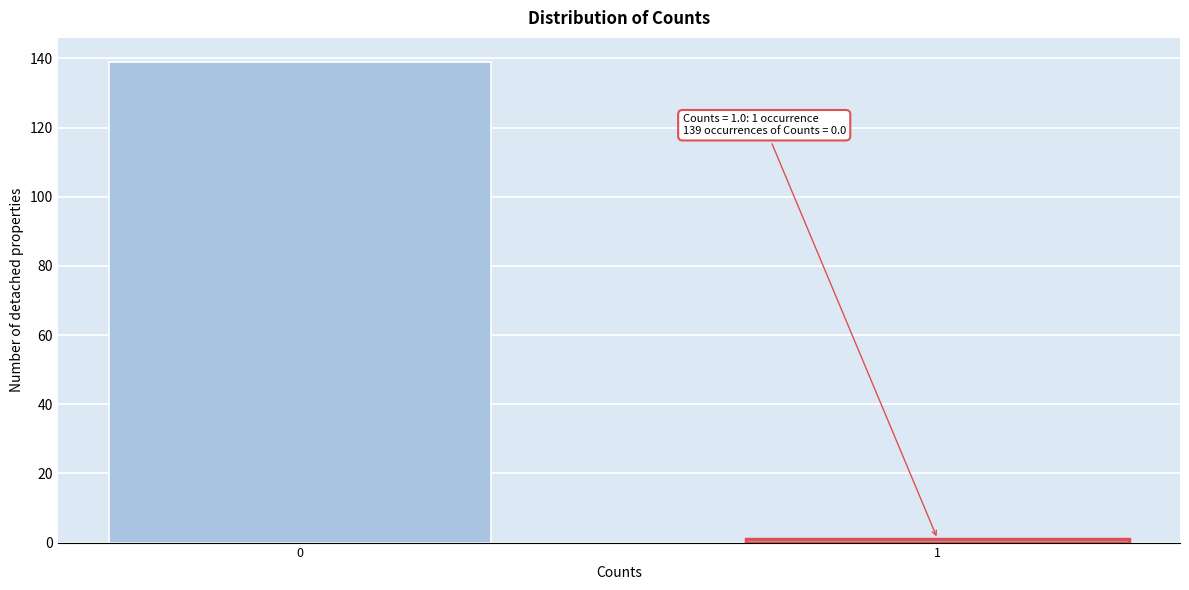

Reading left to right, extract all data points from this chart.

139	1